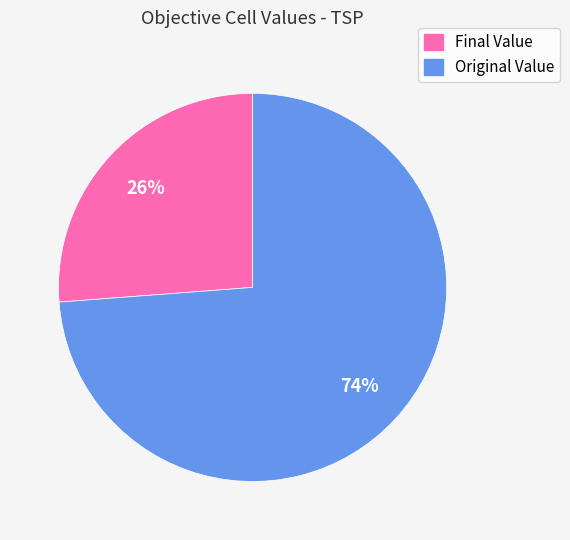

What is the smallest slice in the pie chart?

Final Value